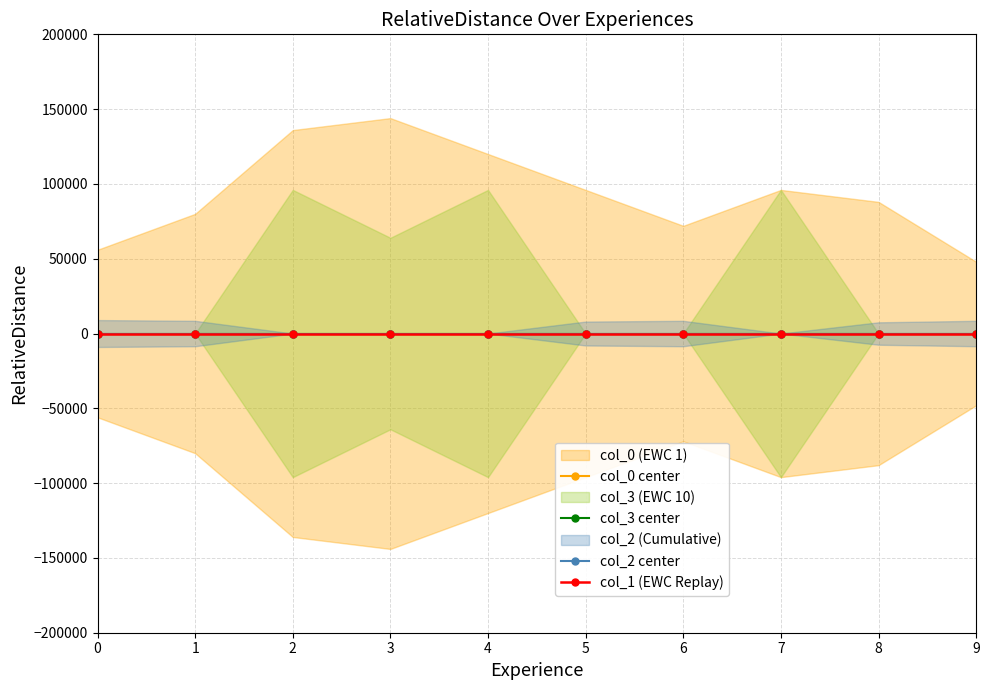

What is the total value across all series at 7?

24